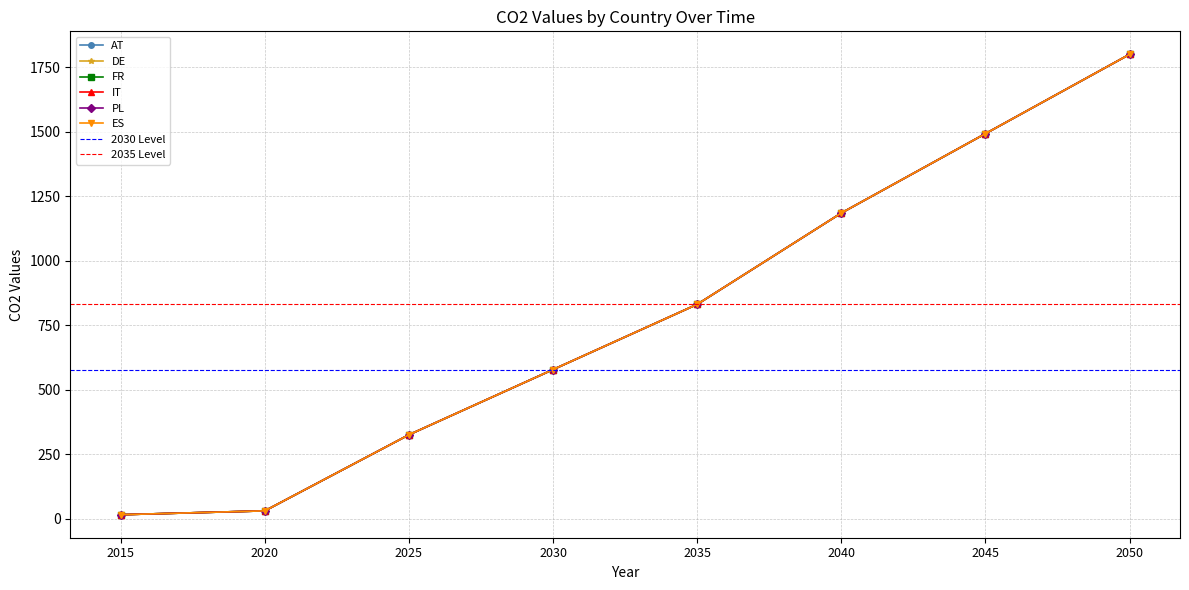

Reading right to left, list all the values displayed in this chart.

AT: 1800.0	1492.5	1184.7	830.7	577.9	325.0	30.0	15.1
DE: 1800.0	1492.5	1184.7	830.7	577.9	325.0	30.0	15.1
FR: 1800.0	1492.5	1184.7	830.7	577.9	325.0	30.0	15.1
IT: 1800.0	1492.5	1184.7	830.7	577.9	325.0	30.0	15.1
PL: 1800.0	1492.5	1184.7	830.7	577.9	325.0	30.0	15.1
ES: 1800.0	1492.5	1184.7	830.7	577.9	325.0	30.0	15.1